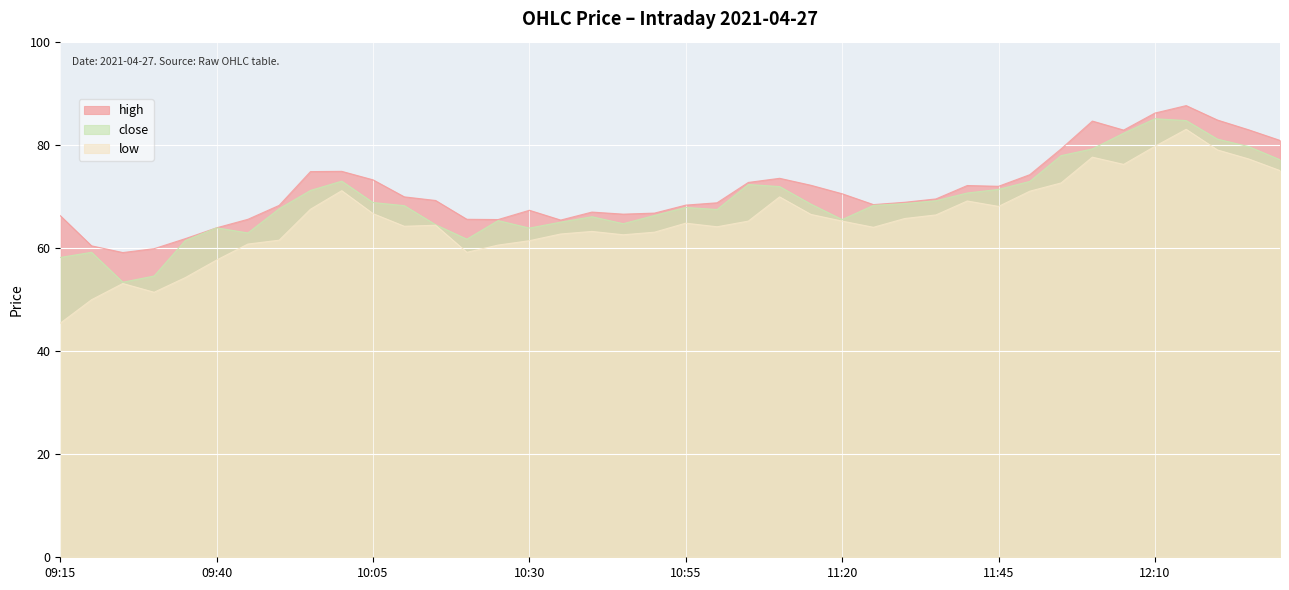

What is the value of the low point at the 16th from the left?

61.4